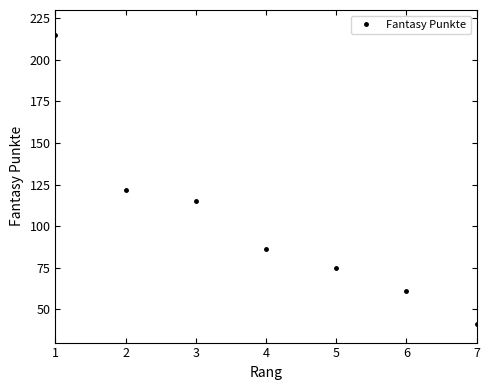

Which label corresponds to the smallest value in the chart?

7